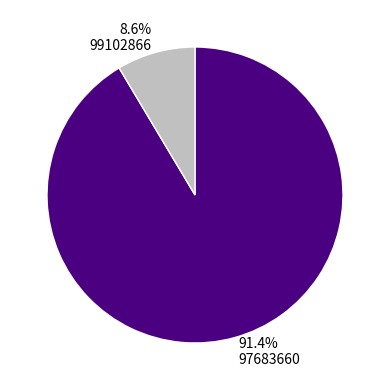

The 99102866 slice represents 9% of the pie. True or false?

True